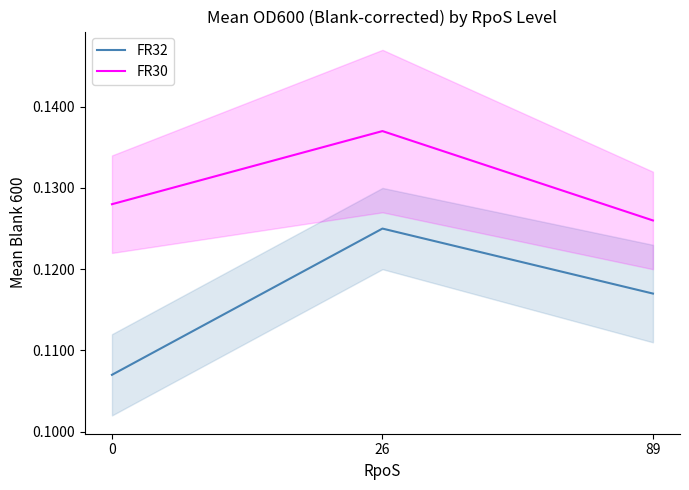

How many distinct data groups are displayed?

2